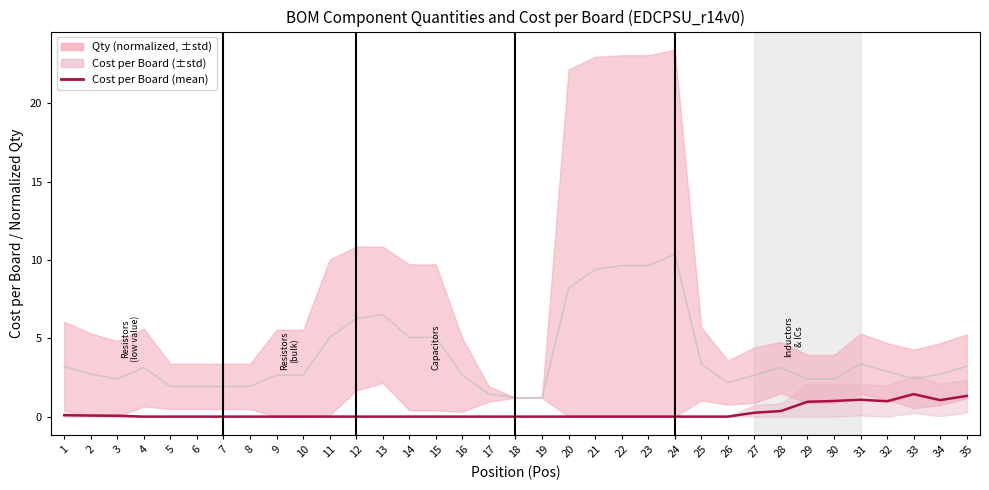

Rank the categories by value from highest to lowest.

33, 35, 31, 34, 30, 32, 29, 28, 27, 1, 2, 3, 4, 5, 6, 7, 8, 9, 10, 11, 12, 13, 14, 15, 16, 17, 18, 19, 20, 21, 22, 23, 24, 25, 26